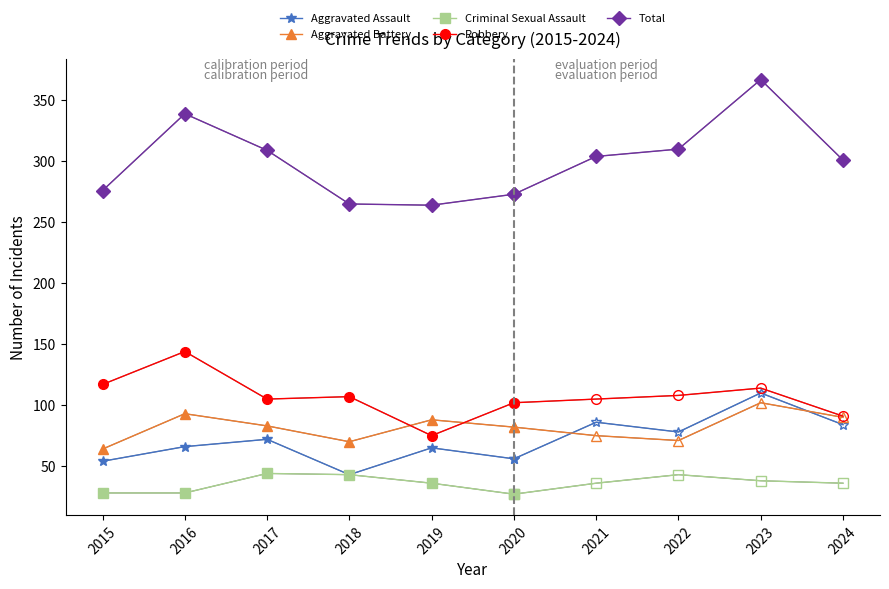

What is the sum of the Aggravated Assault values at 2020 and 2019?

121